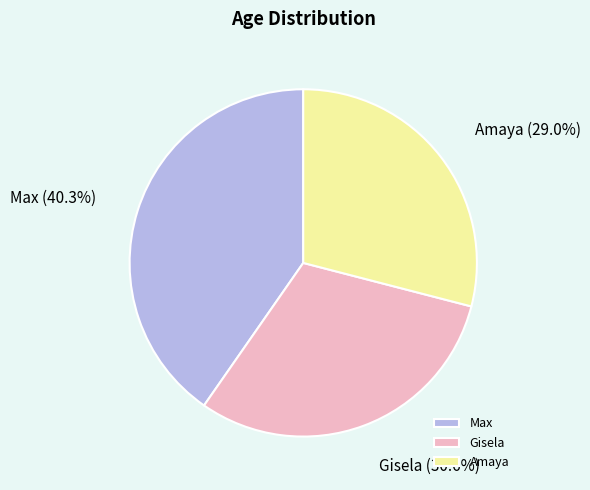

To the nearest percent, what is the difference between the largest and smallest slice percentages?

11%